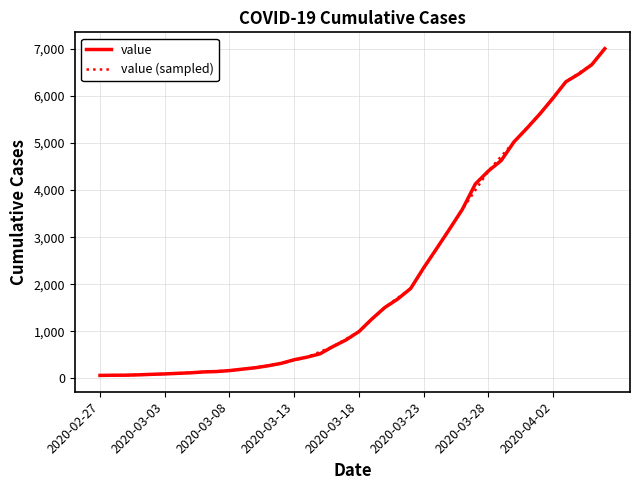

How many values exceed 993?

19